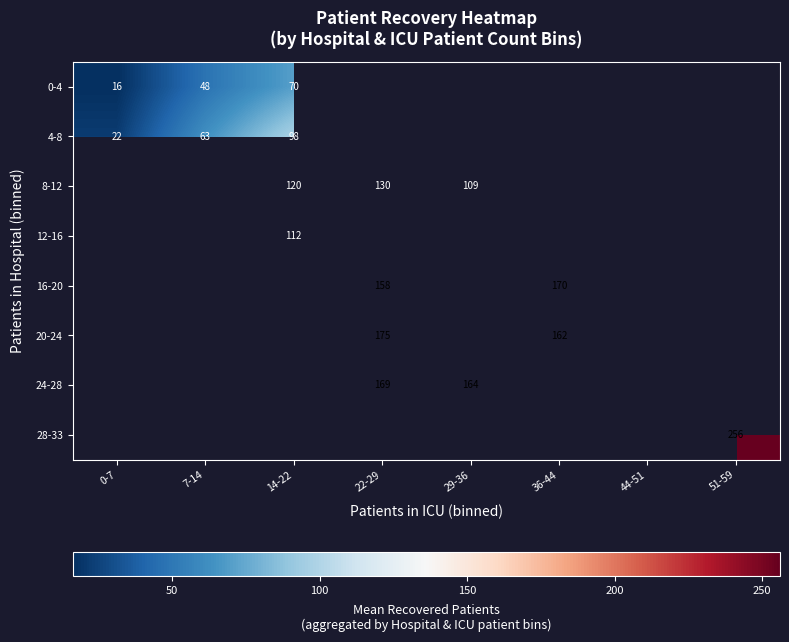

What is the difference between the highest and lowest values at 0-7?

5.7